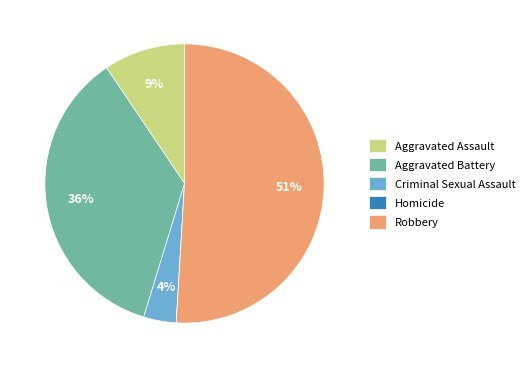

Is it true that Aggravated Assault is 9% of the pie?

True